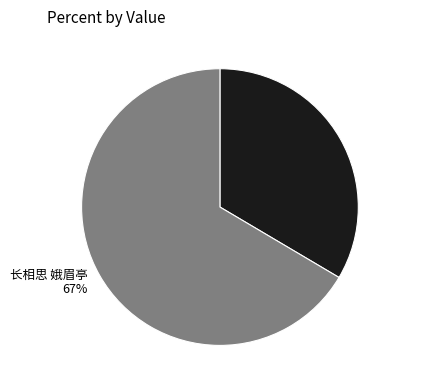

To the nearest percent, what is the combined percentage of 长相思 娥眉亭 and 题采石娥眉亭?

100%